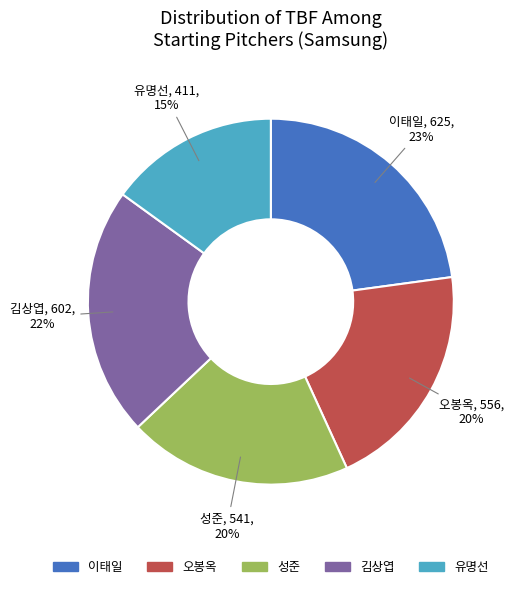

Is there any slice that represents more than half of the pie?

No